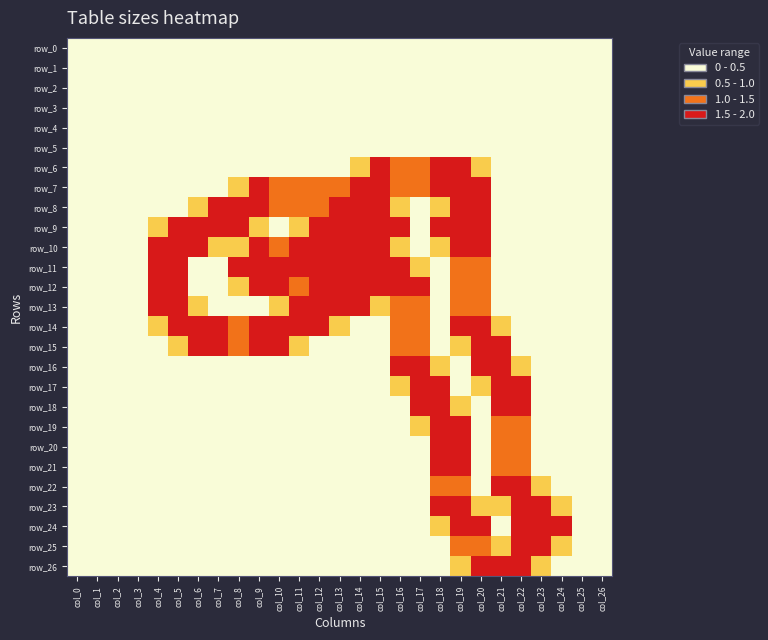

What is the spread (max minus min) of values at col_4?

1.5